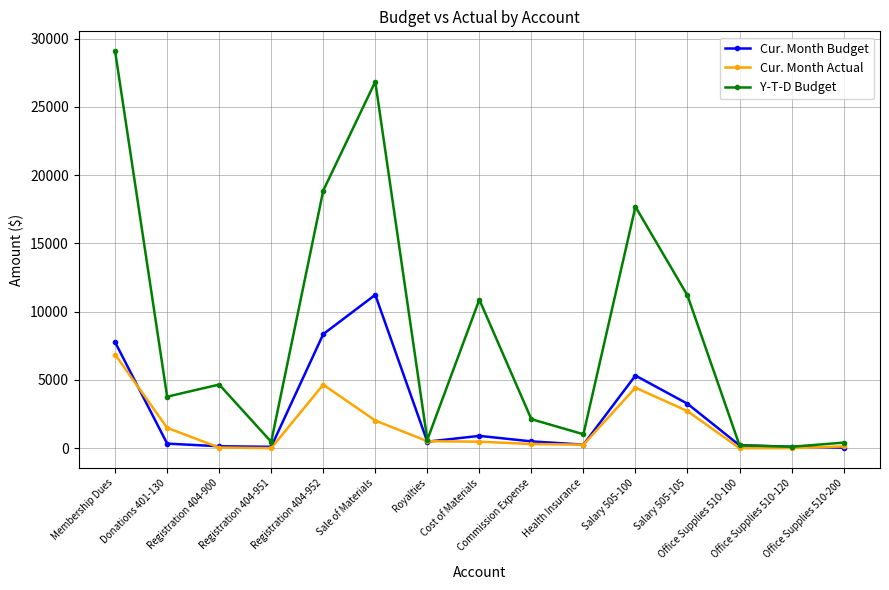

At which label does Cur. Month Budget first exceed 471?

Membership Dues